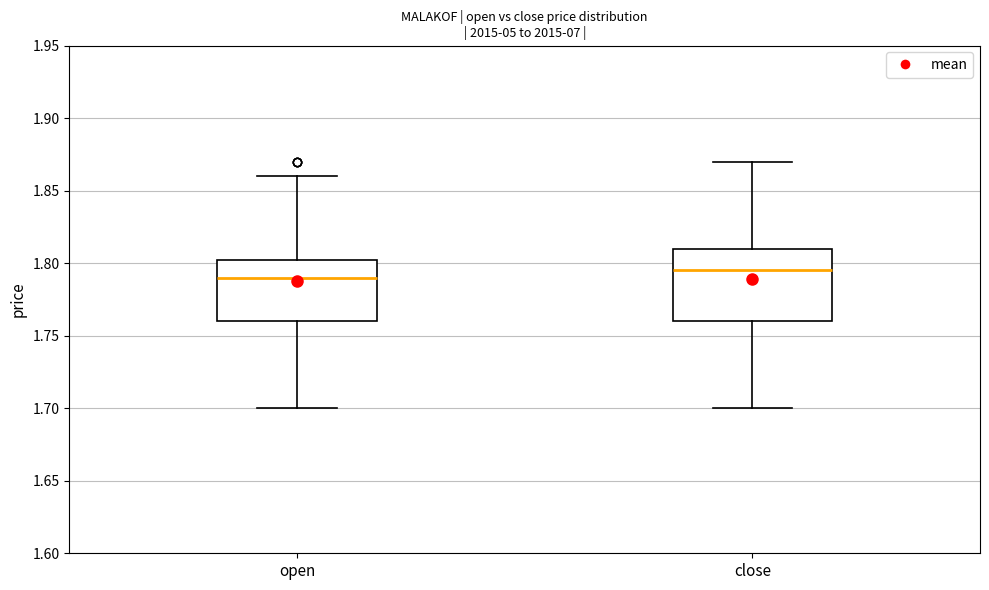

Reading left to right, read every box against the y-axis: the position of its median line, the range the box covers, and the ends of its whiskers. The values are not printed on the chart, so give them approximately, as read against the axis.

open: median 1.790, box 1.760 to 1.805, whiskers 1.700 to 1.860
close: median 1.795, box 1.760 to 1.810, whiskers 1.700 to 1.870